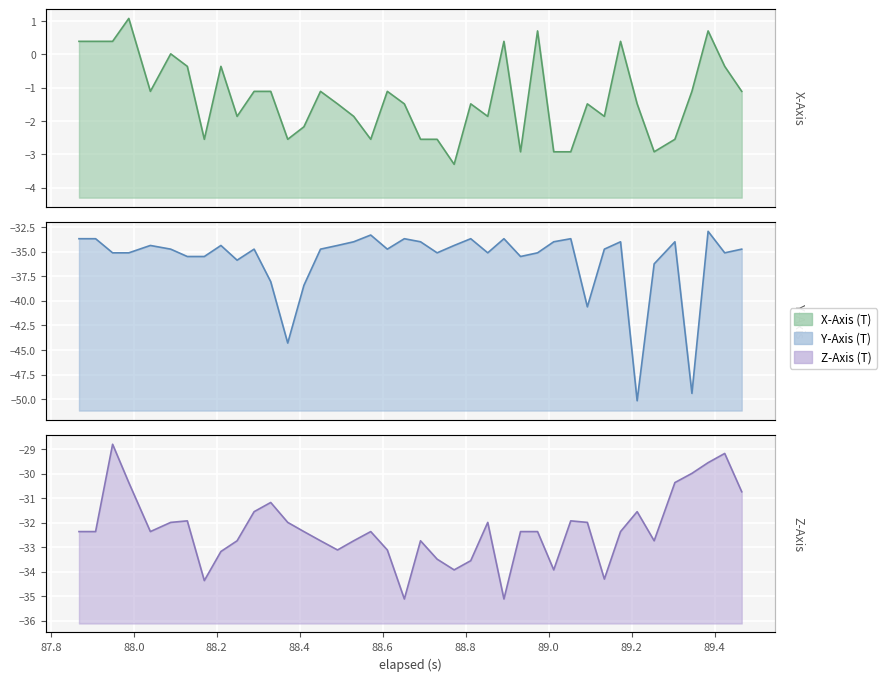

At how many categories does at least one series exceed -15?

40